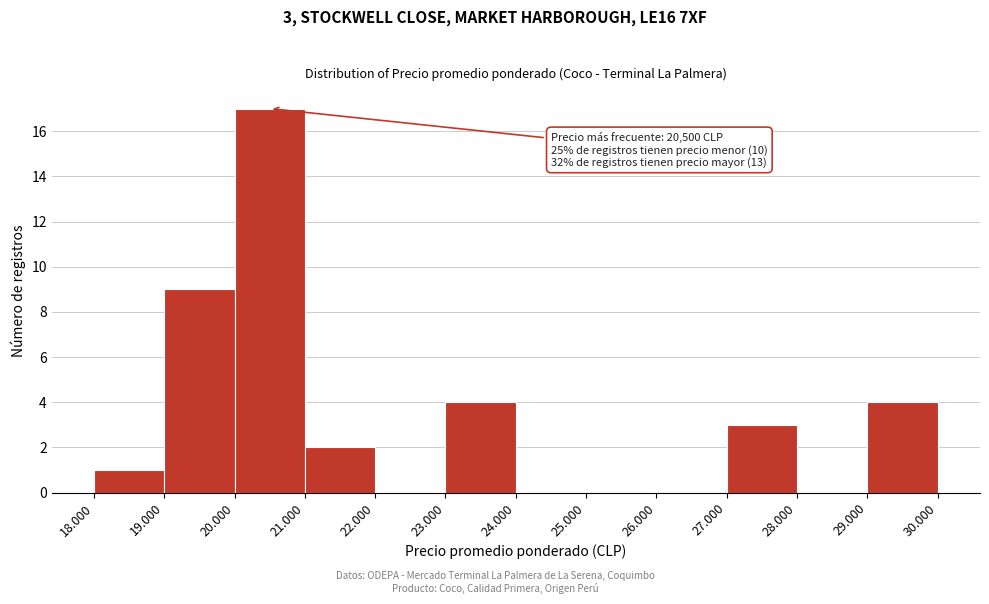

Reading left to right, transcribe all the data shown in this chart.

18.000=1	19.000=9	20.000=17	21.000=2	22.000=0	23.000=4	24.000=0	25.000=0	26.000=0	27.000=3	28.000=0	29.000=4